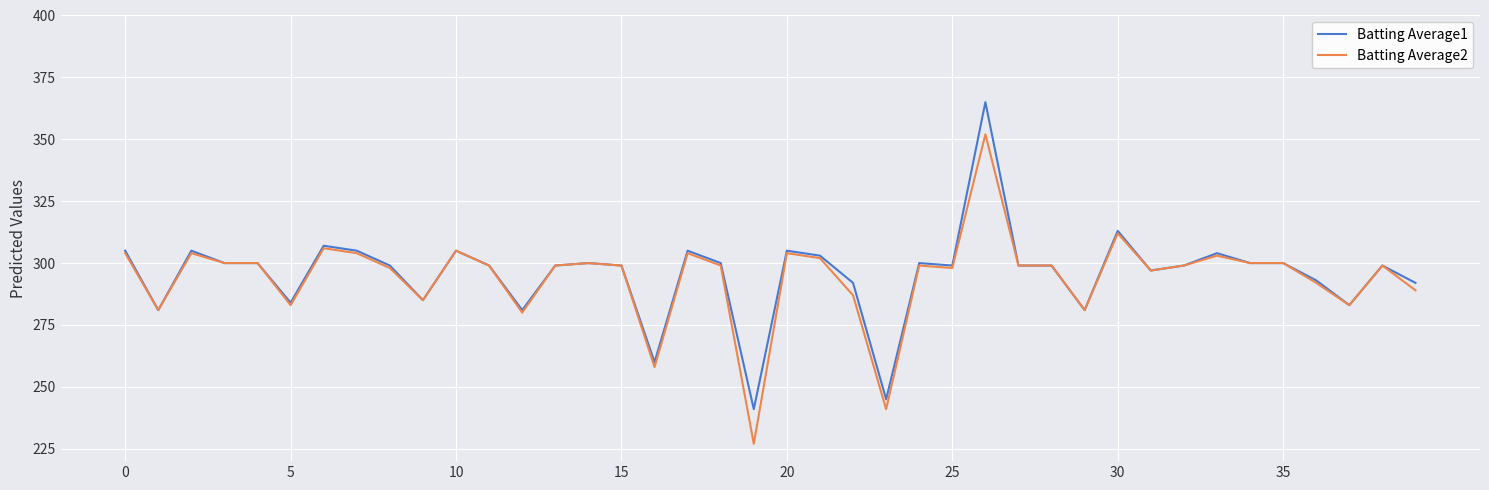

Rank the series by their maximum value, from lowest to highest.

Batting Average2, Batting Average1